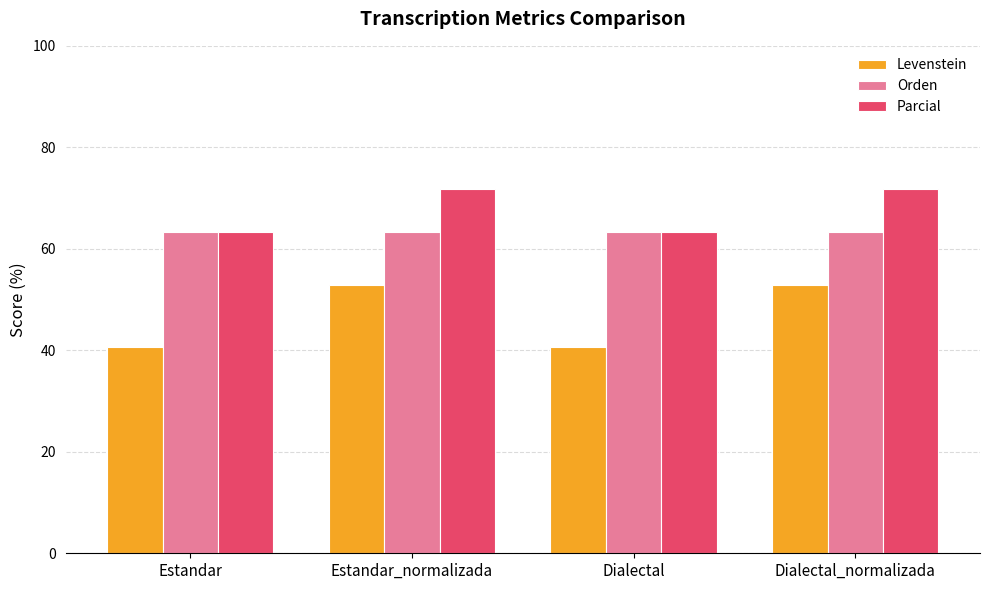

Reading left to right, extract all data points from this chart.

Levenstein: Estandar=40.7	Estandar_normalizada=52.8	Dialectal=40.7	Dialectal_normalizada=52.8
Orden: Estandar=63.3	Estandar_normalizada=63.3	Dialectal=63.3	Dialectal_normalizada=63.3
Parcial: Estandar=63.3	Estandar_normalizada=71.7	Dialectal=63.3	Dialectal_normalizada=71.7